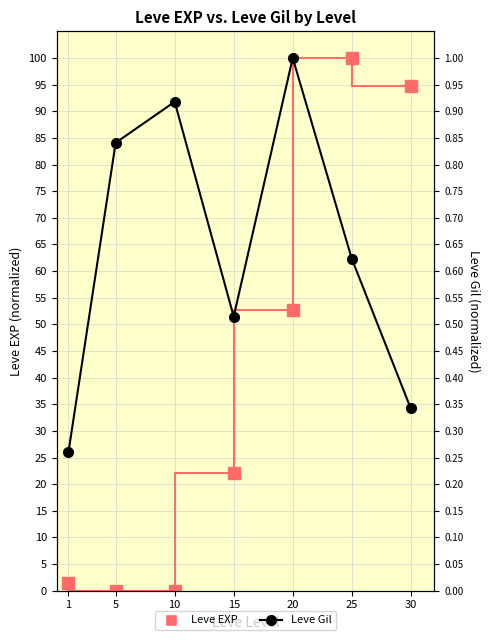

Count the number of data series in this chart.

2